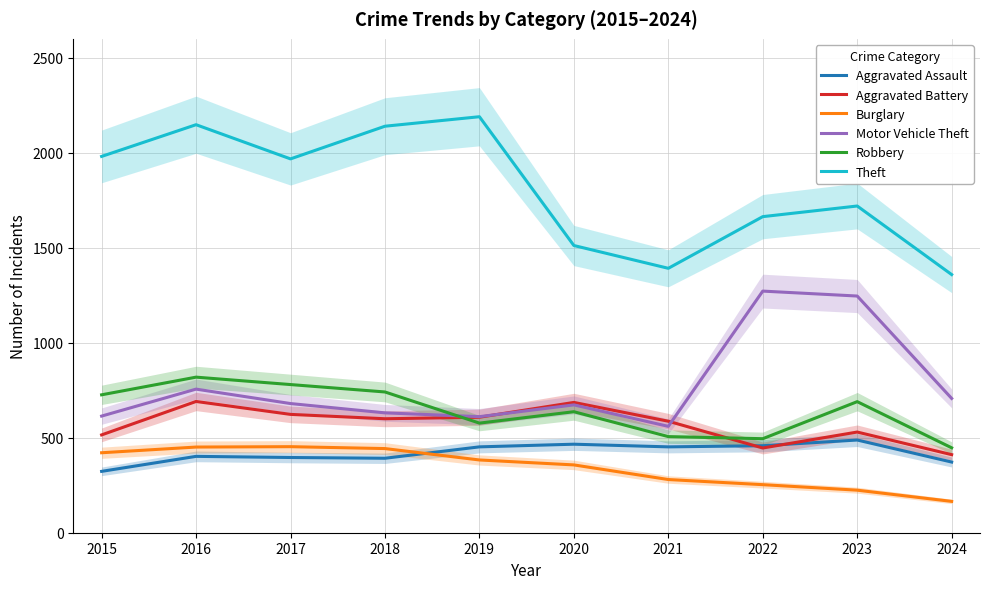

Between 2022 and 2024, which is larger?

2022